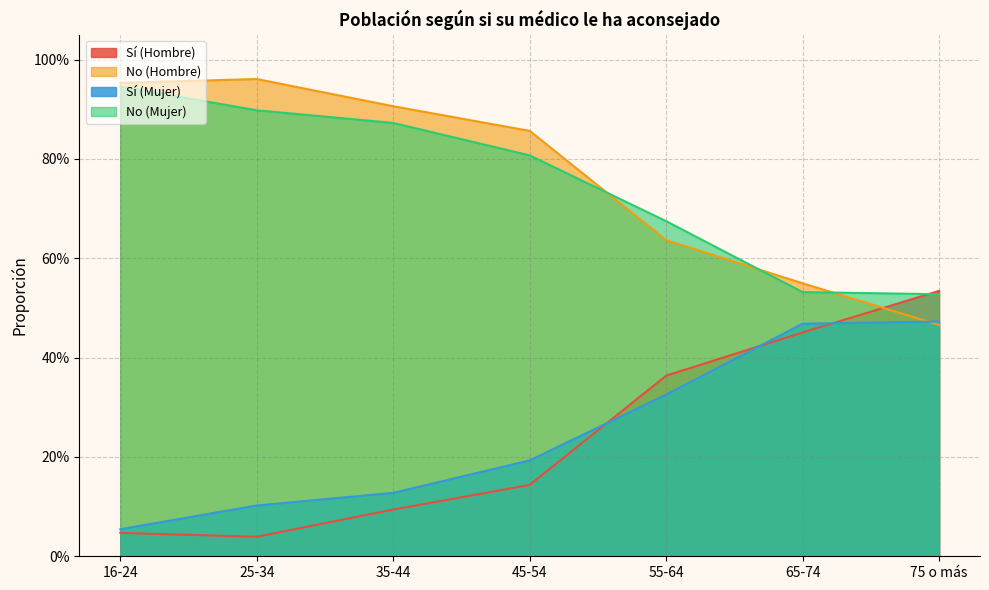

What is the difference between the maximum and minimum values in the Sí (Mujer) series?

0.4